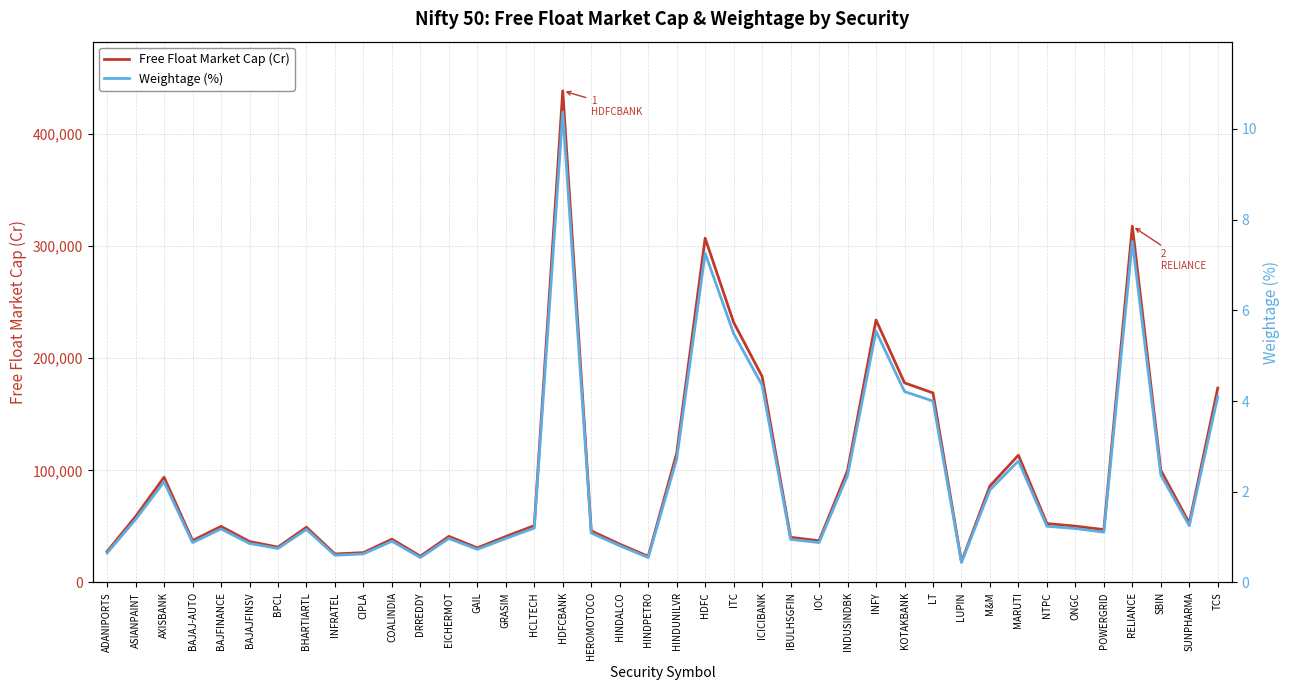

What is the minimum value for Weightage (%)?

0.4